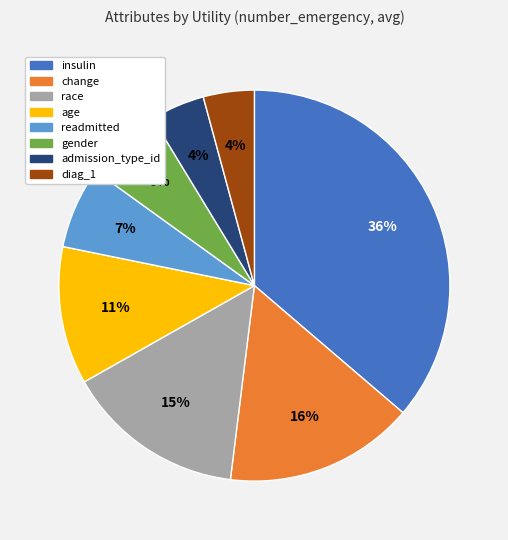

Is it true that change is 2% of the pie?

False